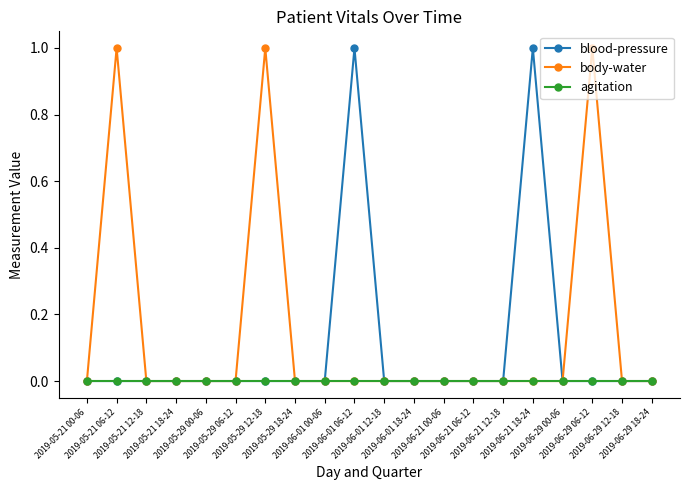

Which series has the largest total across all categories?

body-water